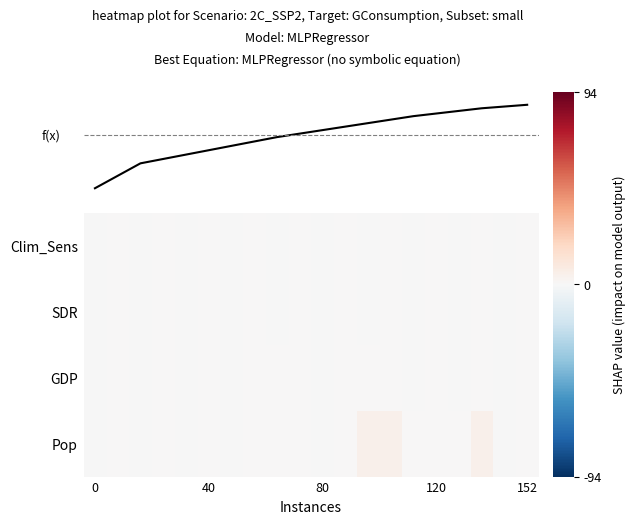

At how many categories does at least one series exceed 2?

3